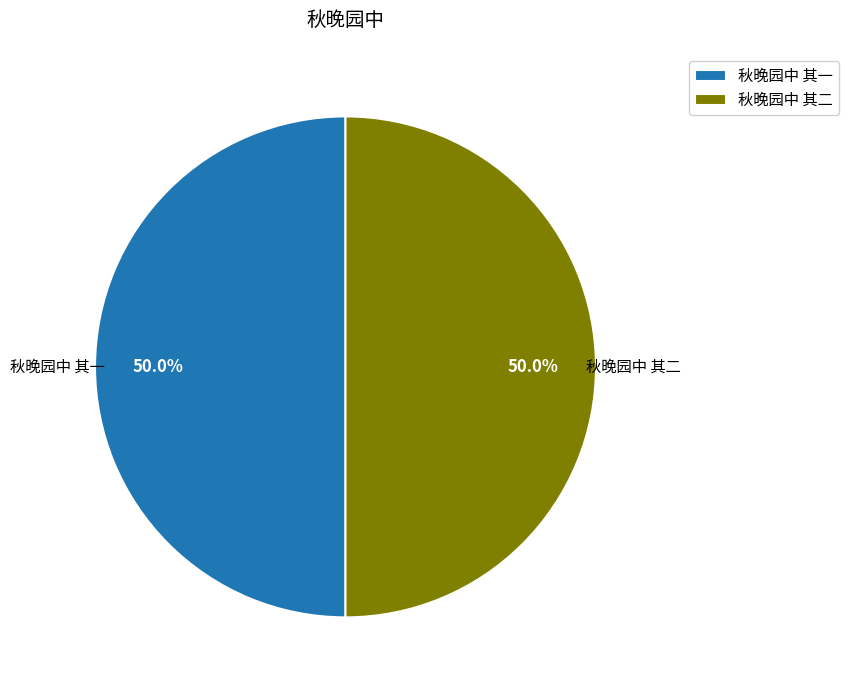

How many segments does this pie chart have?

2